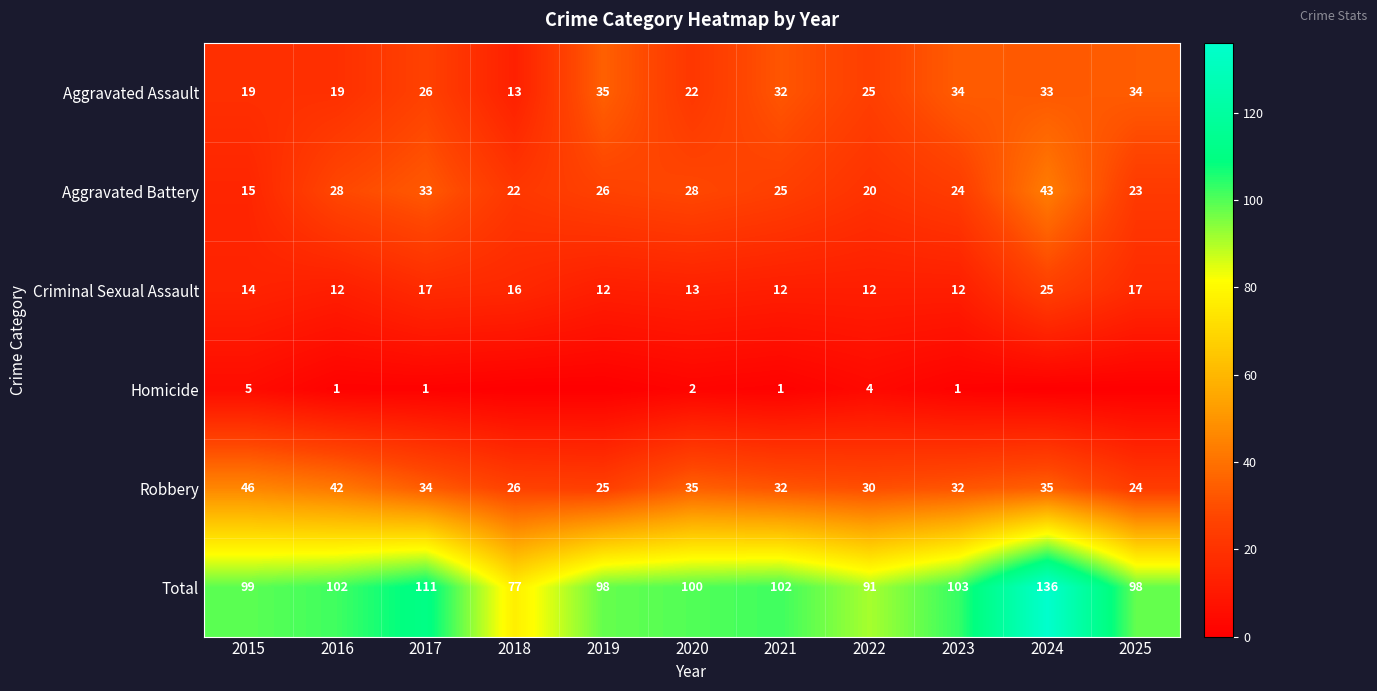

What is the sum of the Aggravated Battery values at 2024 and 2020?

71